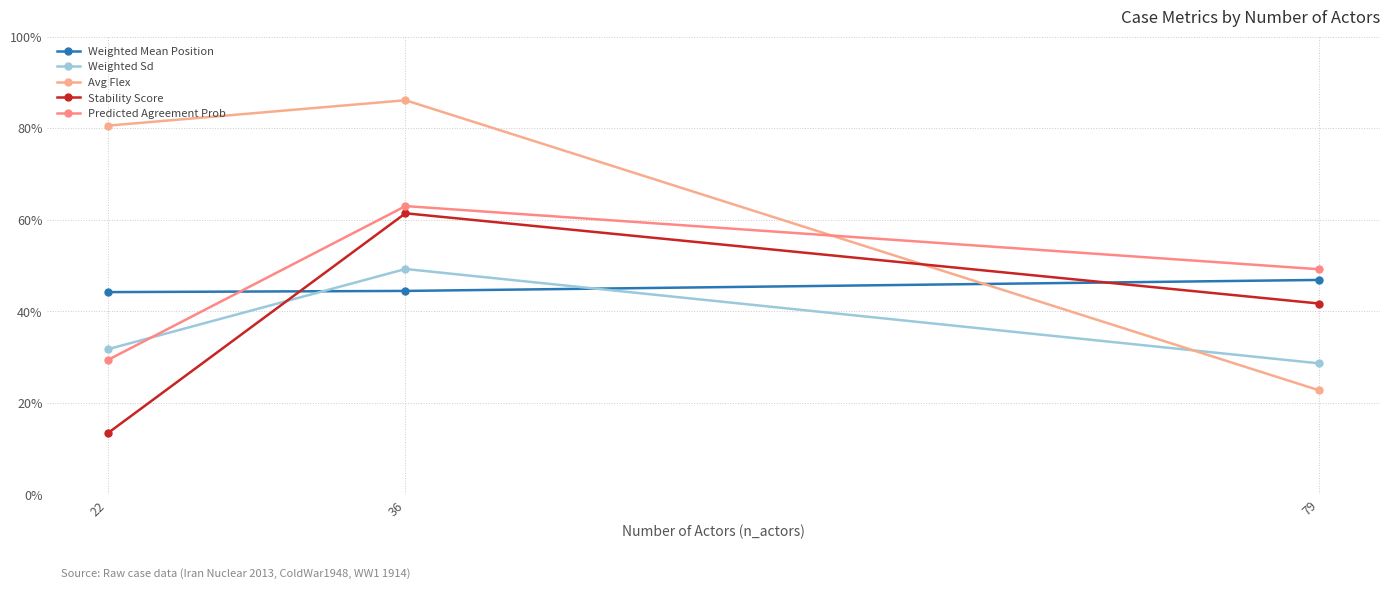

Where is Avg Flex nearest to the value 0?

79